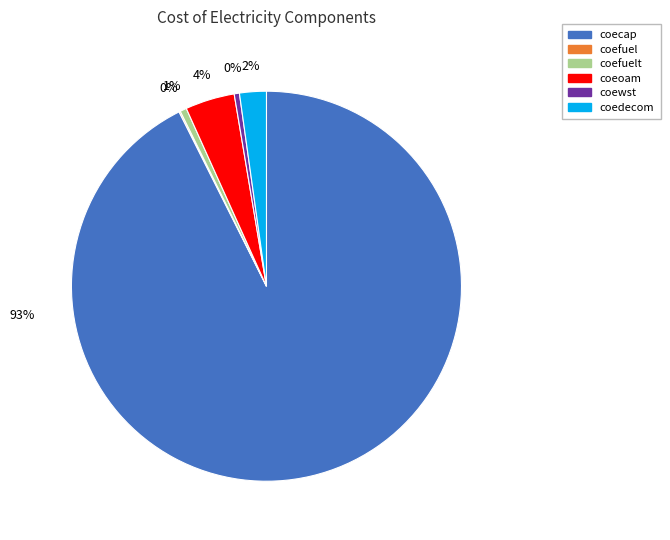

Is there any slice that represents more than half of the pie?

Yes